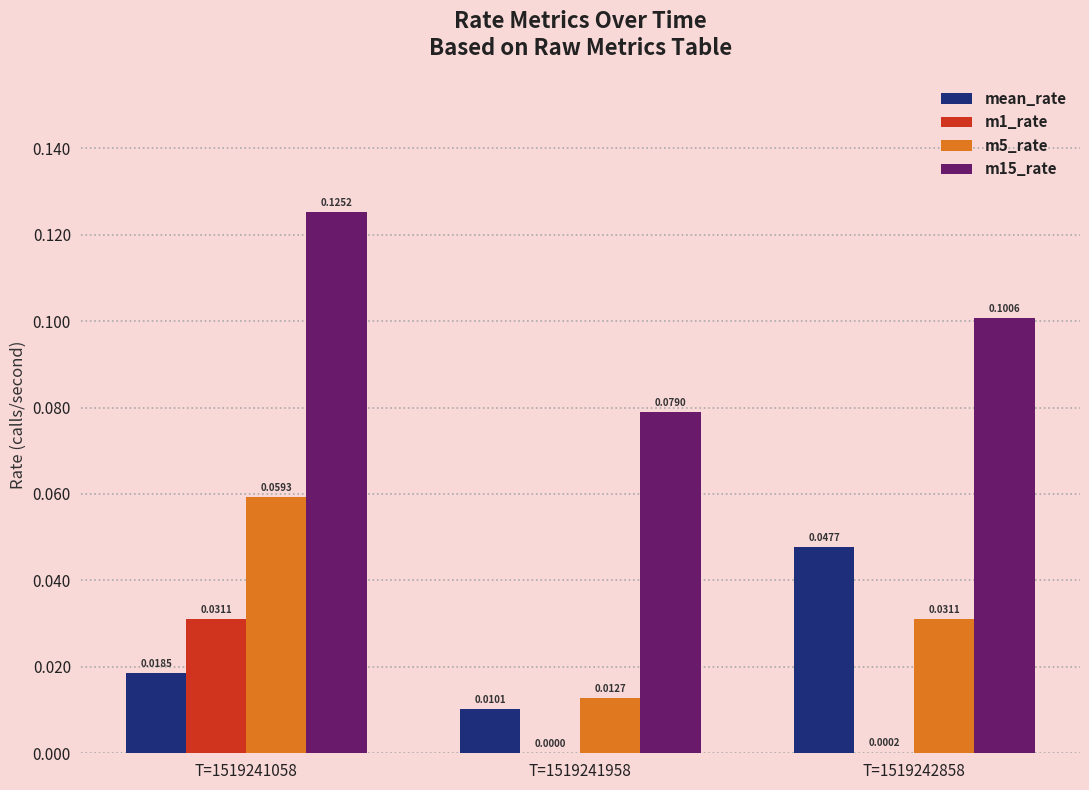

Which series has the largest total across all categories?

m15_rate